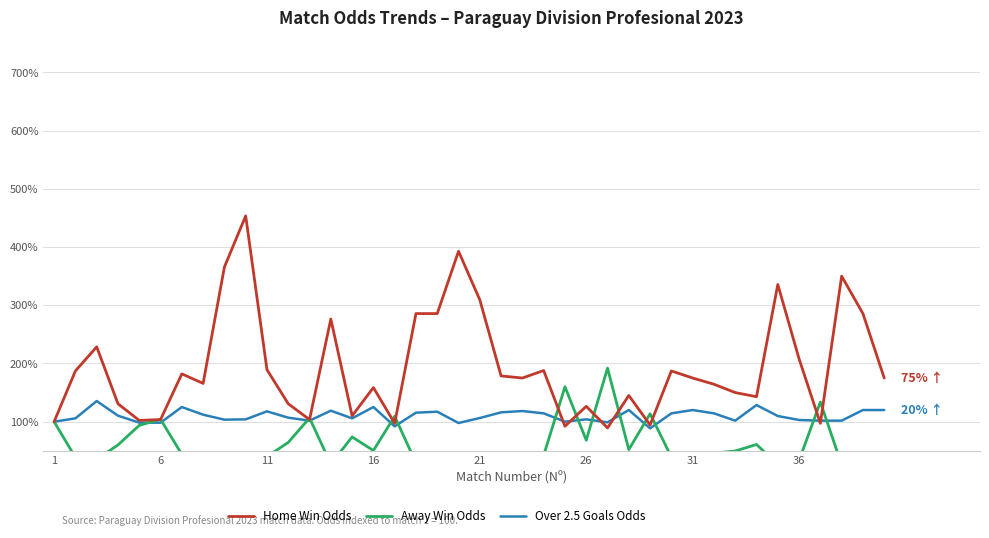

What is the highest value of the Home Win Odds series?

453.6